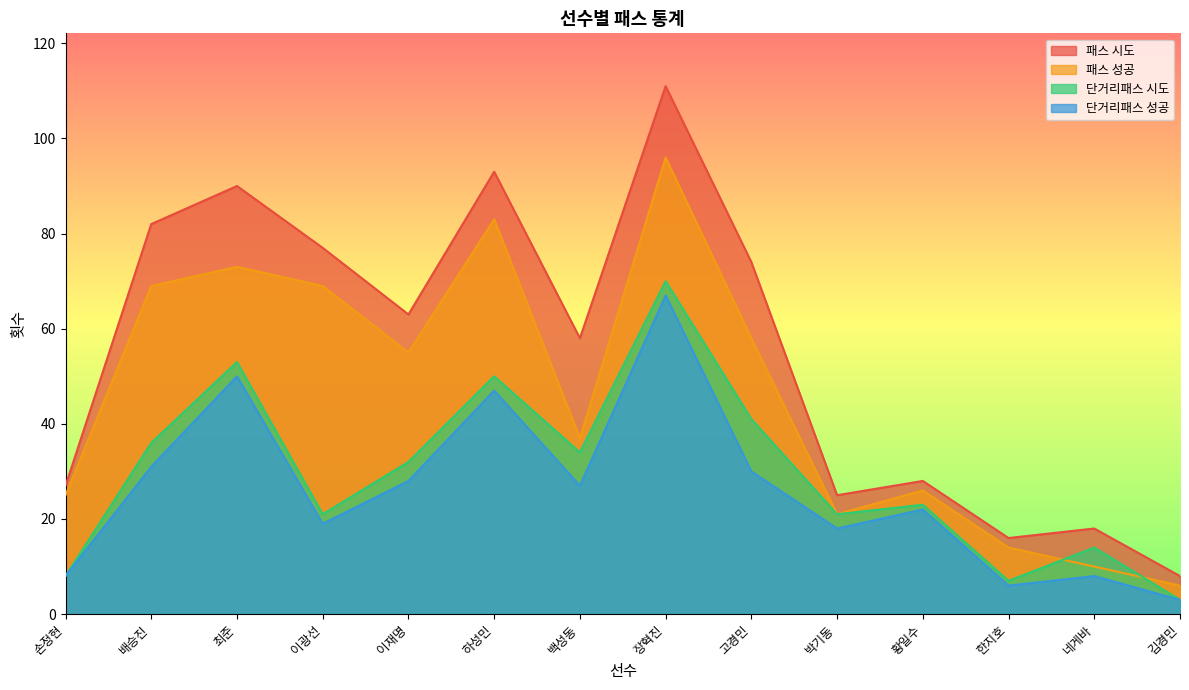

Reading right to left, extract all data points from this chart.

패스 시도: 김경민=8	네게바=18	한지호=16	황일수=28	박기동=25	고경민=74	장혁진=111	백성동=58	하성민=93	이재명=63	이광선=77	최준=90	배승진=82	손정현=27
패스 성공: 김경민=6	네게바=10	한지호=14	황일수=26	박기동=21	고경민=58	장혁진=96	백성동=37	하성민=83	이재명=55	이광선=69	최준=73	배승진=69	손정현=25
단거리패스 시도: 김경민=3	네게바=14	한지호=7	황일수=23	박기동=21	고경민=41	장혁진=70	백성동=34	하성민=50	이재명=32	이광선=21	최준=53	배승진=36	손정현=8
단거리패스 성공: 김경민=3	네게바=8	한지호=6	황일수=22	박기동=18	고경민=30	장혁진=67	백성동=27	하성민=47	이재명=28	이광선=19	최준=50	배승진=31	손정현=8